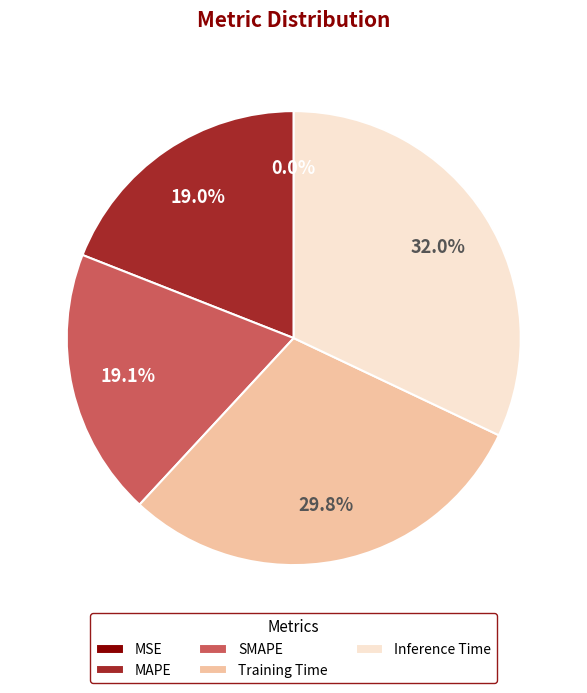

How much of the chart is everything except MAPE?

81.0%